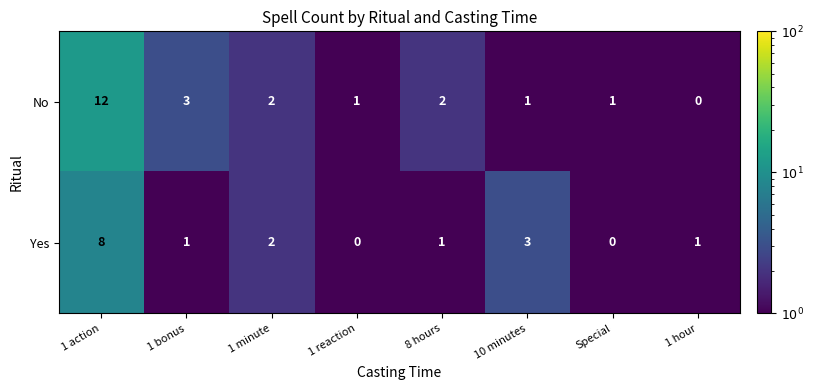

The value of No at 10 minutes is 2. True or false?

False